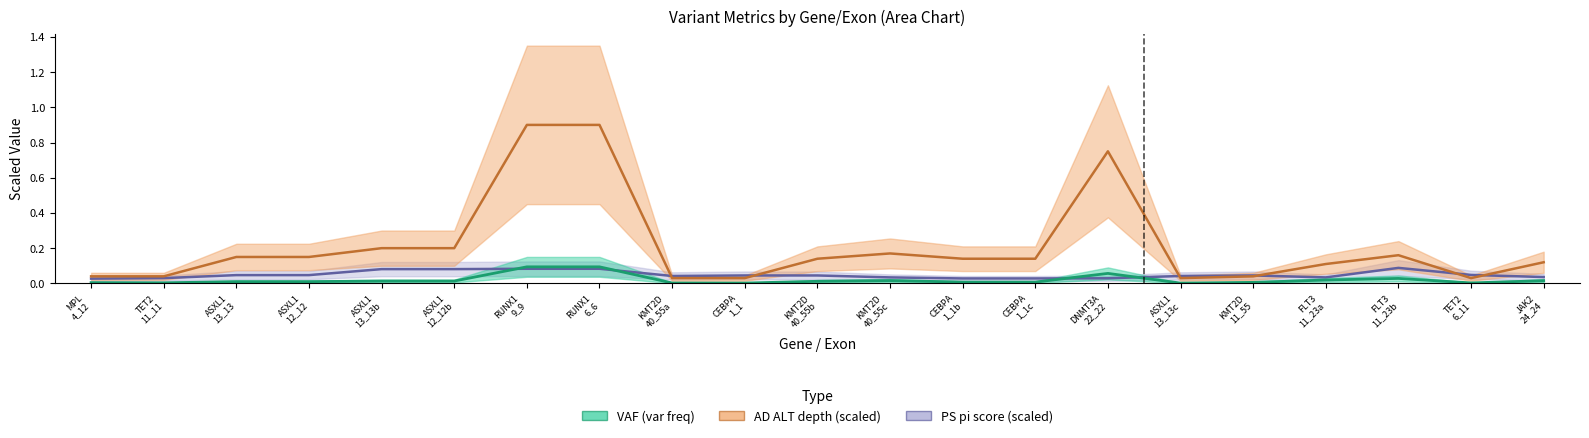

What is the spread (max minus min) of values at ASXL1 13_13?

0.1